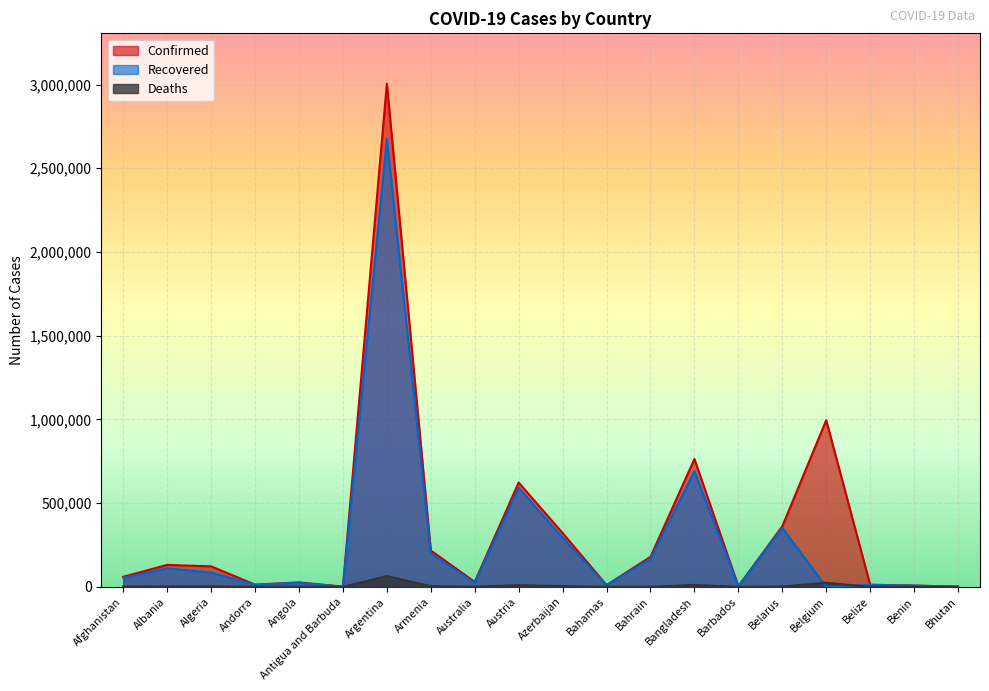

What is the total value across all series at Afghanistan?

116333